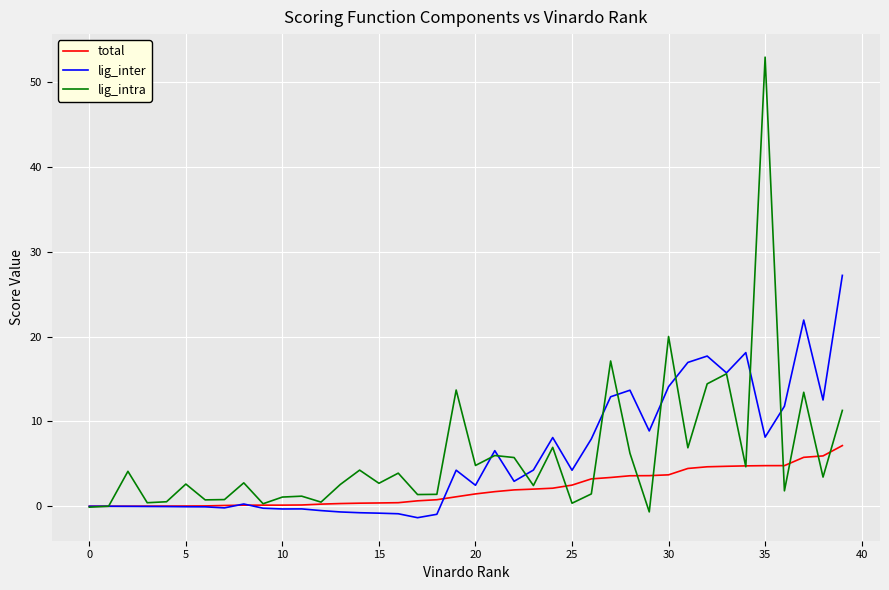

What is the sum of all lig_intra values?

239.8